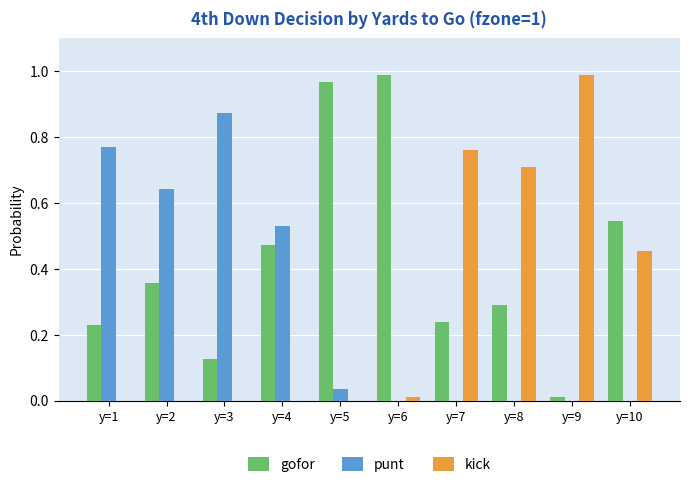

How many groups of bars are there?

10